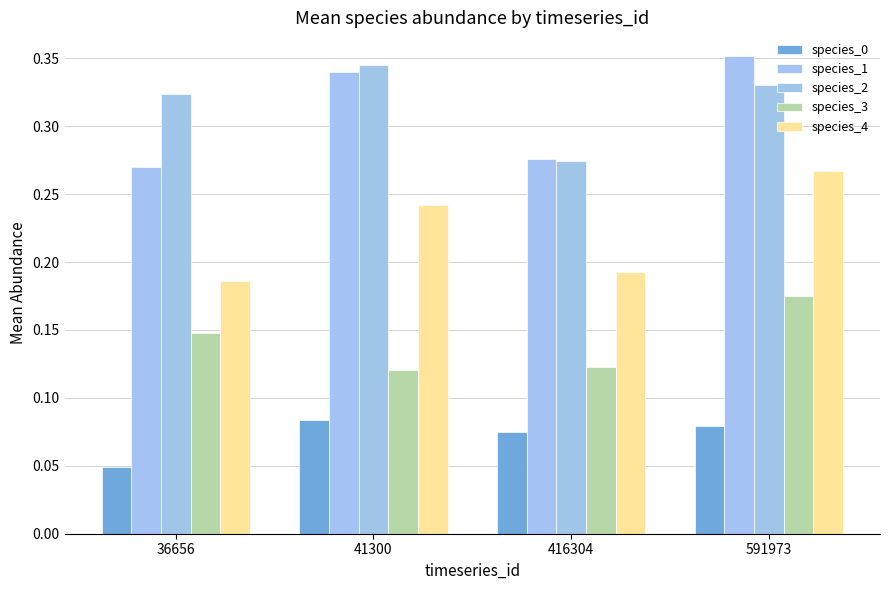

How many bars are there in each group?

5